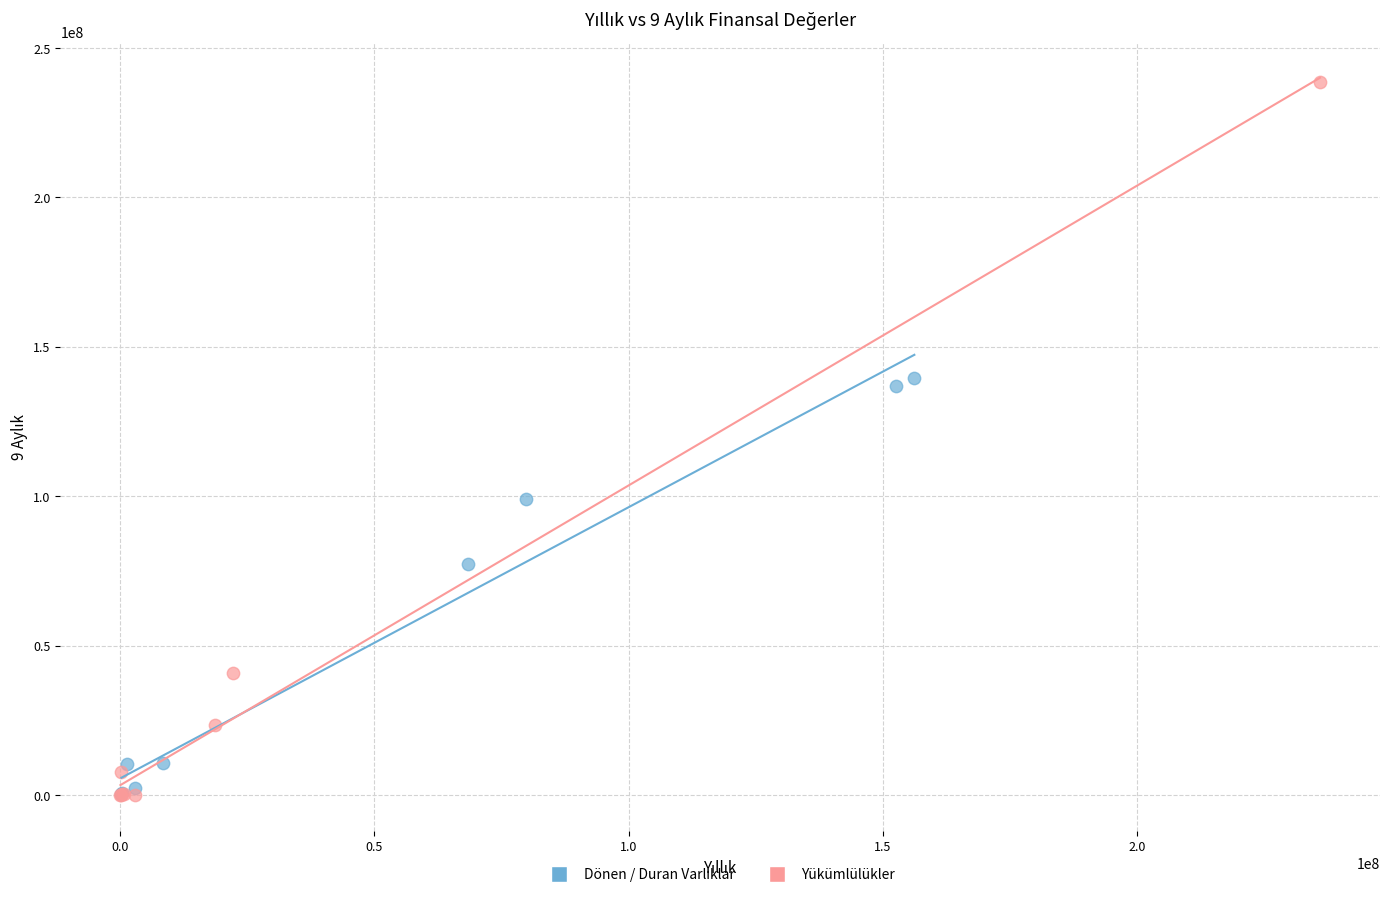

Which series has the largest Y range (max minus min)?

Yükümlülükler